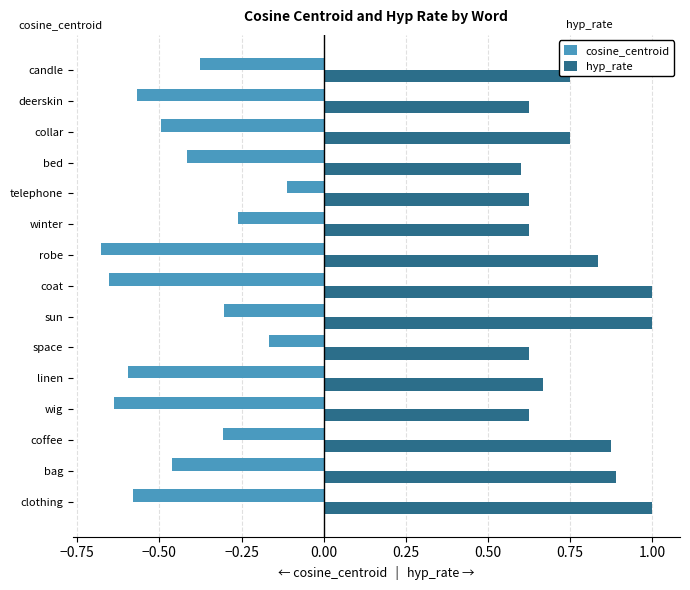

What is the difference between the highest and lowest values at sun?

1.3